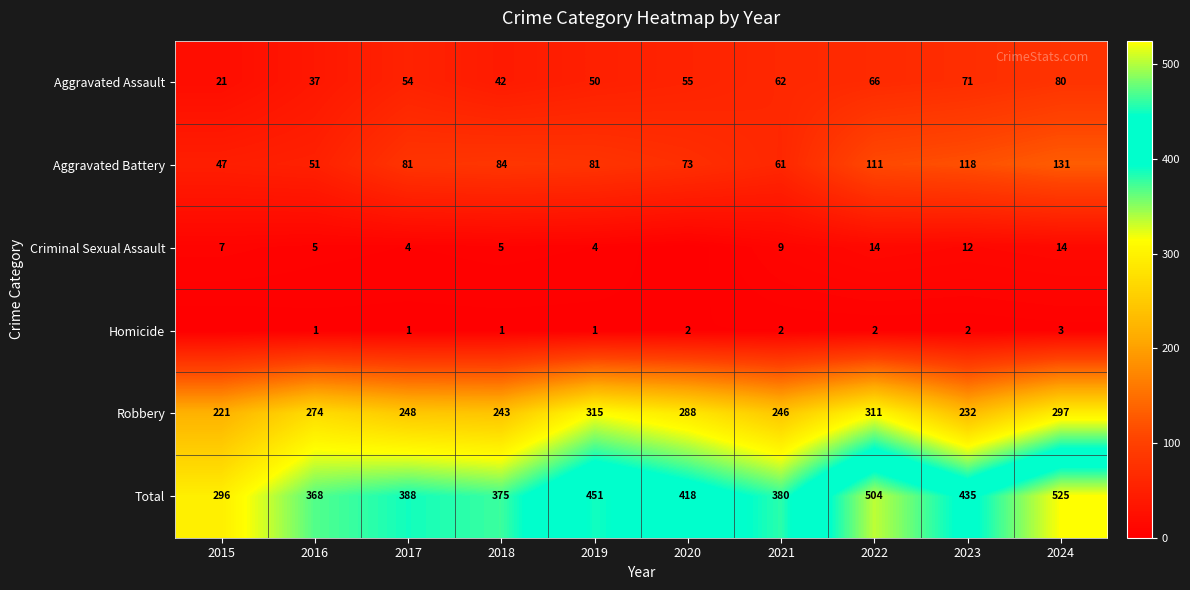

At 2018, list the series in order from smallest to largest.

Homicide, Criminal Sexual Assault, Aggravated Assault, Aggravated Battery, Robbery, Total